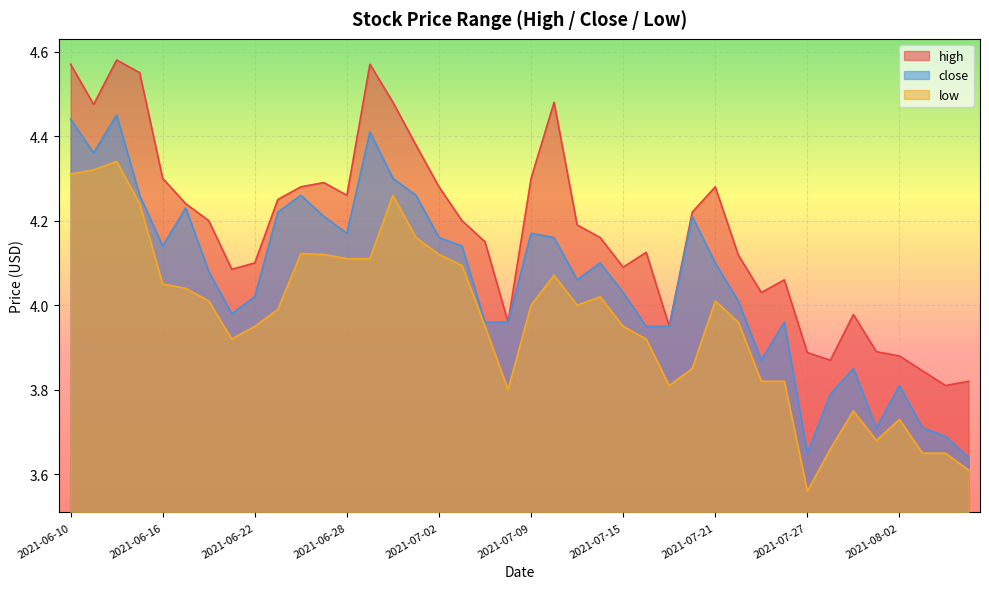

Which series changed the most between 2021-07-29 and 2021-08-05?

close